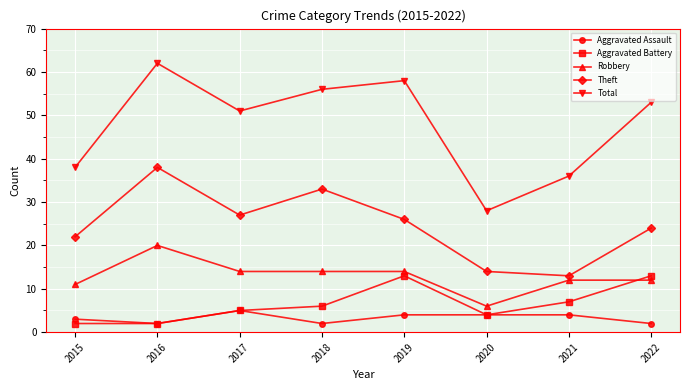

Which category has the highest value across all series?

2016